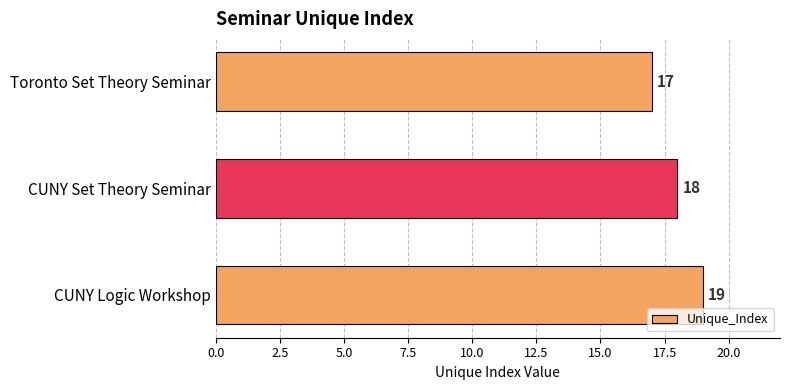

Where is the data nearest to the value 18?

CUNY Set Theory Seminar